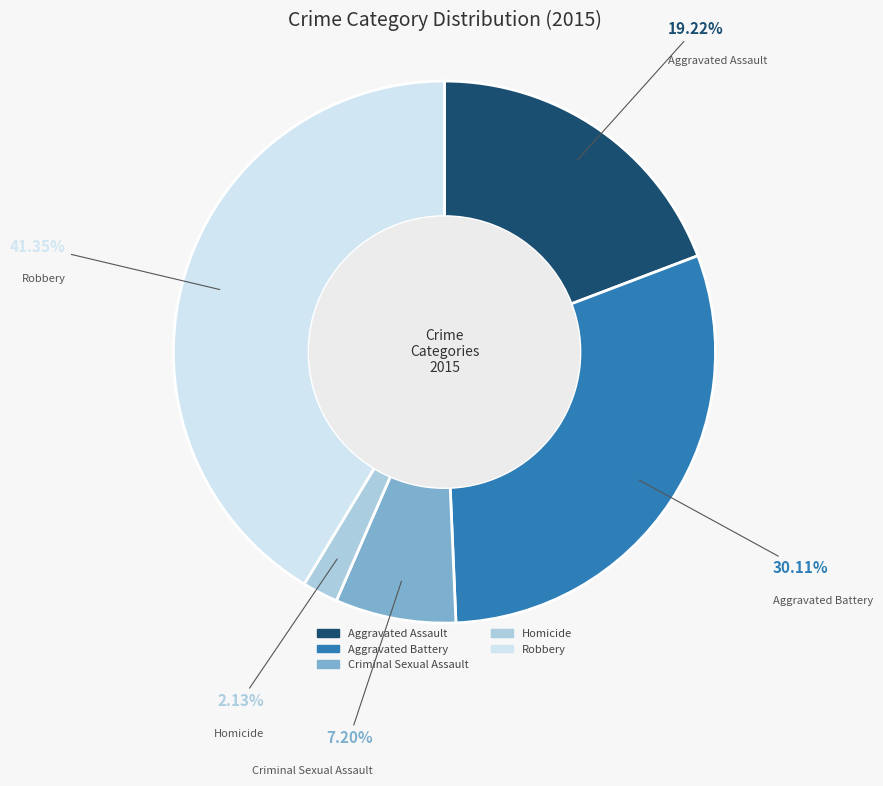

Count the number of slices in the pie.

5